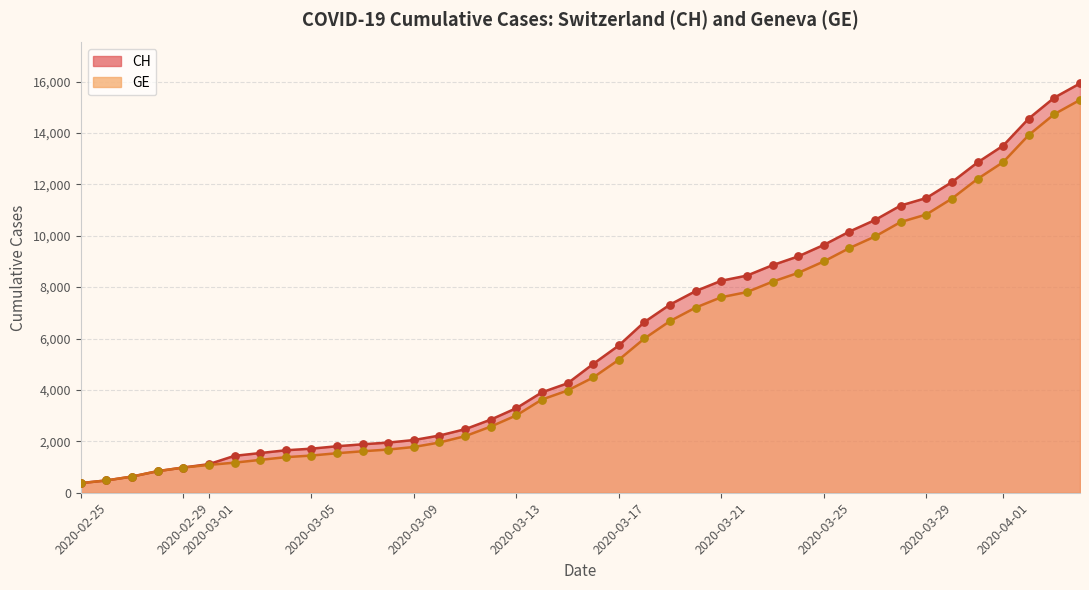

At how many categories does at least one series exceed 3531?

22